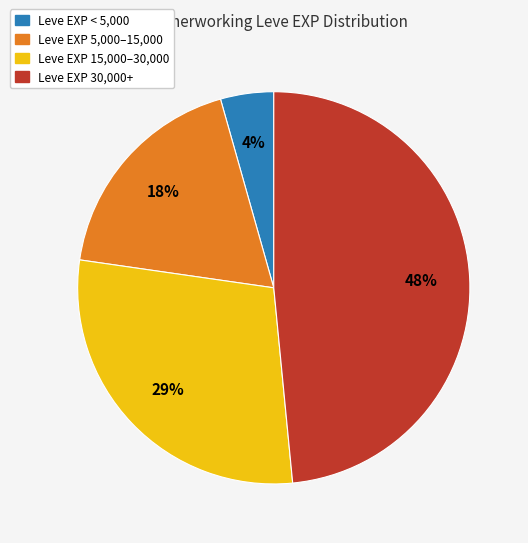

Does any single category account for the majority?

No